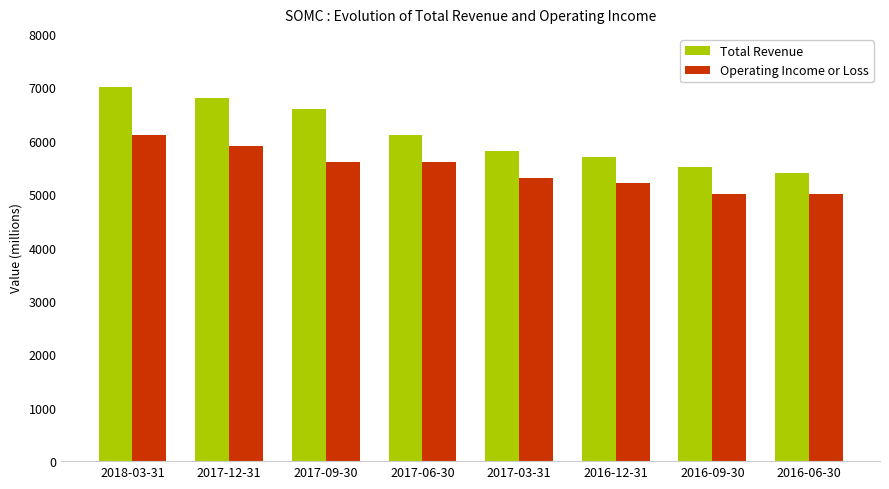

At which label is Total Revenue closest to 6200?

2017-06-30